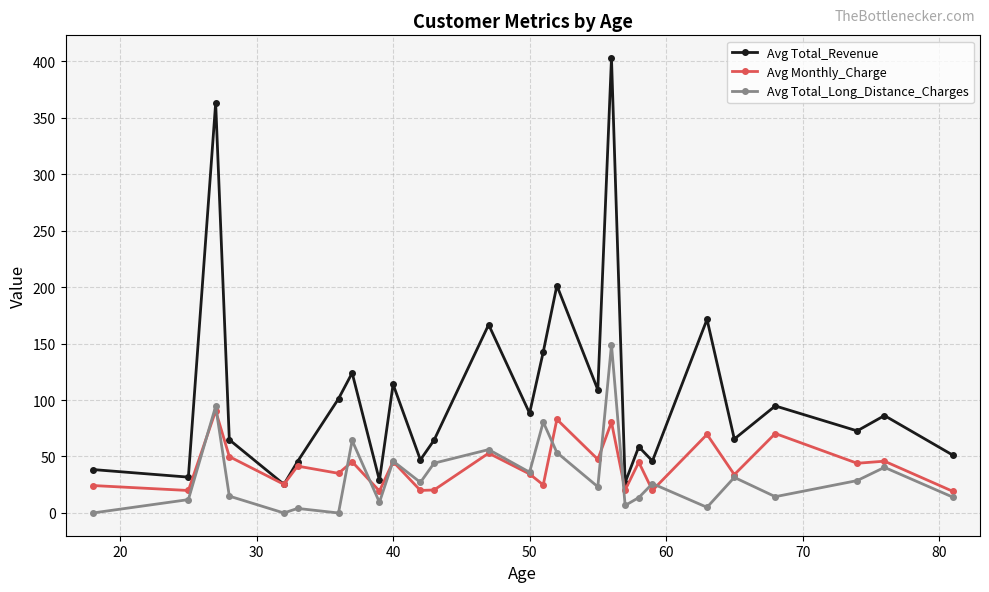

List the series in order of their peak value, highest first.

Avg Total_Revenue, Avg Total_Long_Distance_Charges, Avg Monthly_Charge